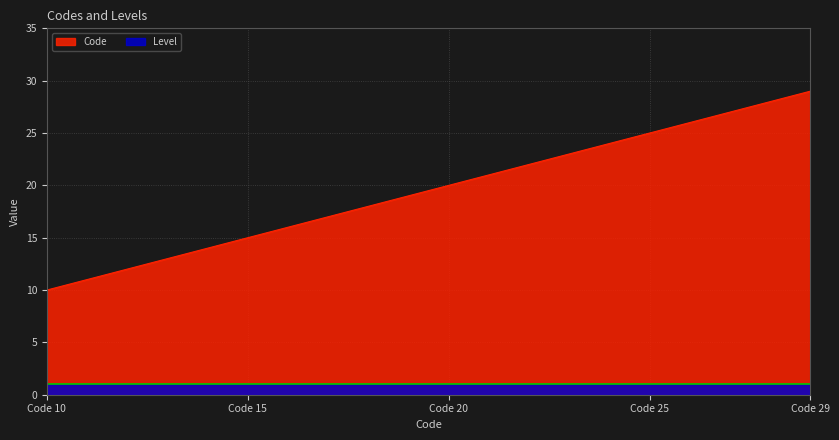

True or false: Level and Code cross at least once.

False